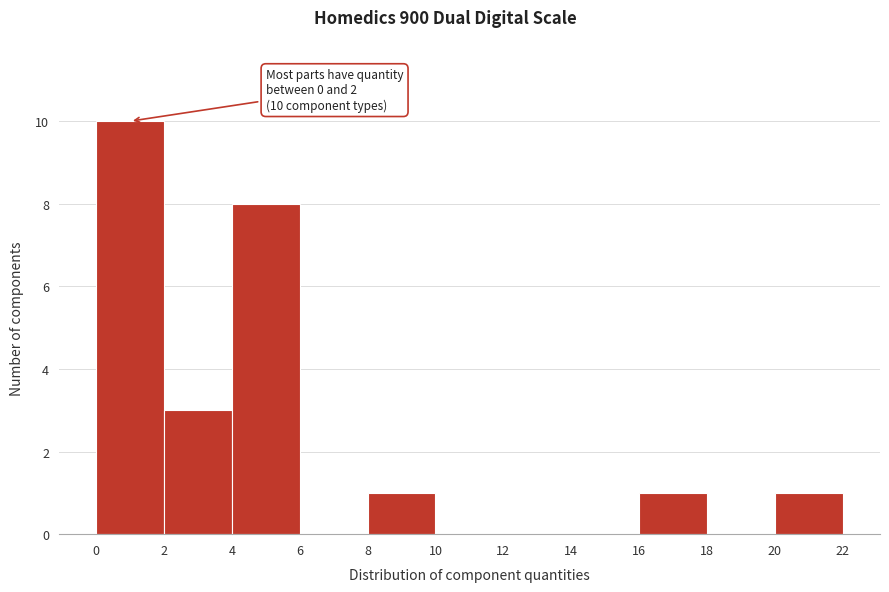

Over which range of the x-axis is the bar tallest?

0 to 2